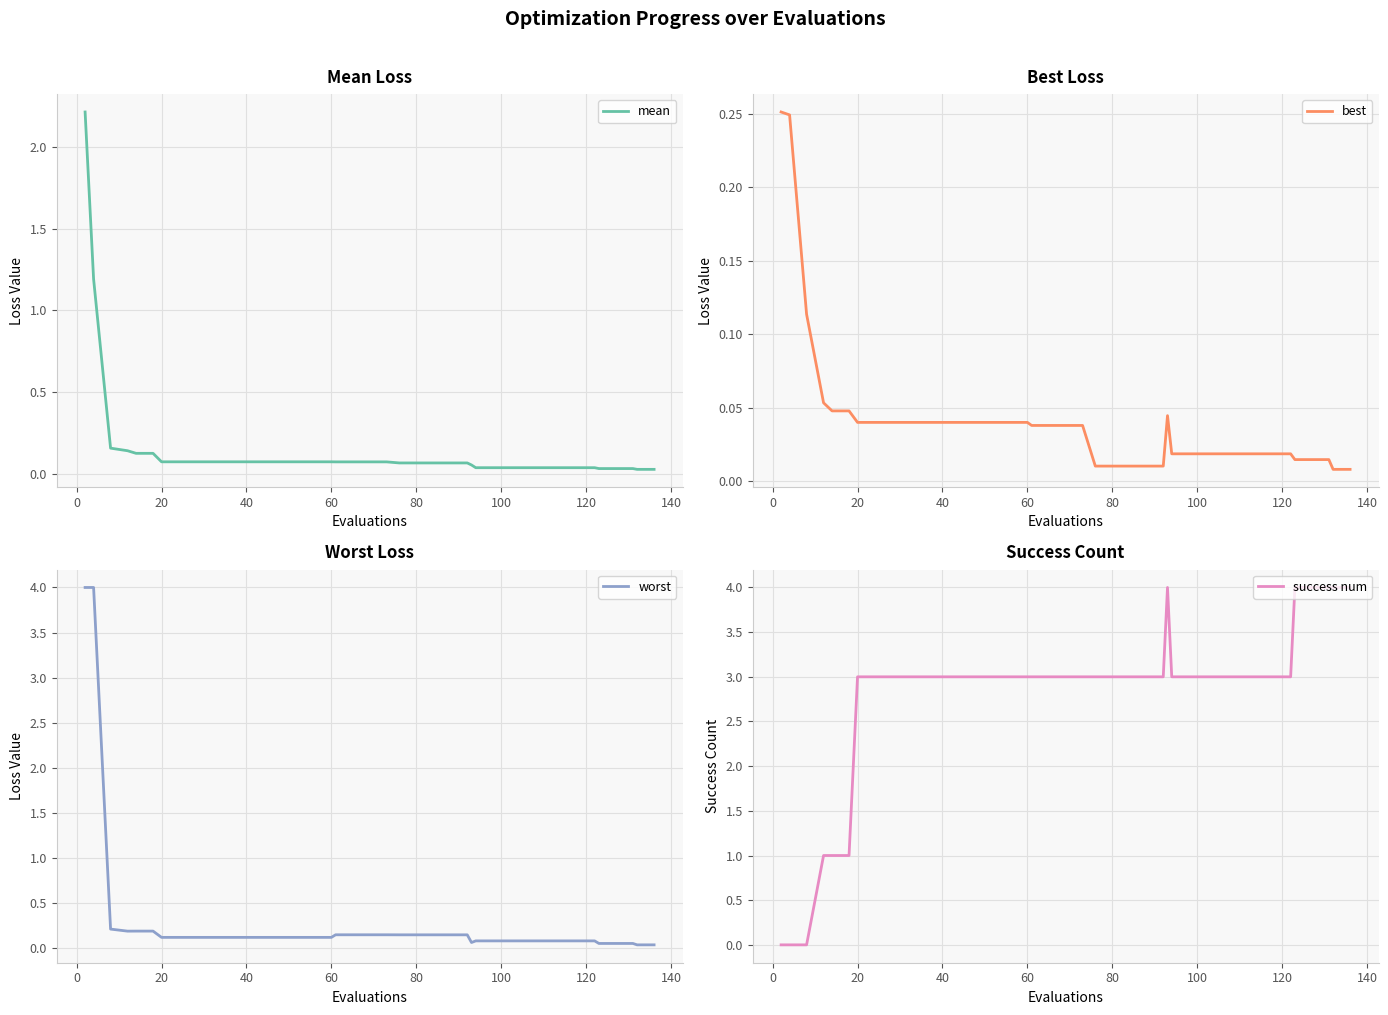

What is the value of the success num point at the 25th from the left?

3.0